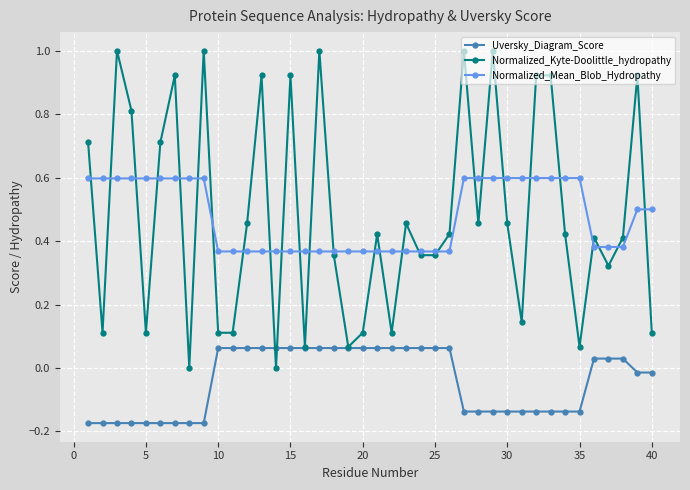

How many lines are shown in the chart?

3